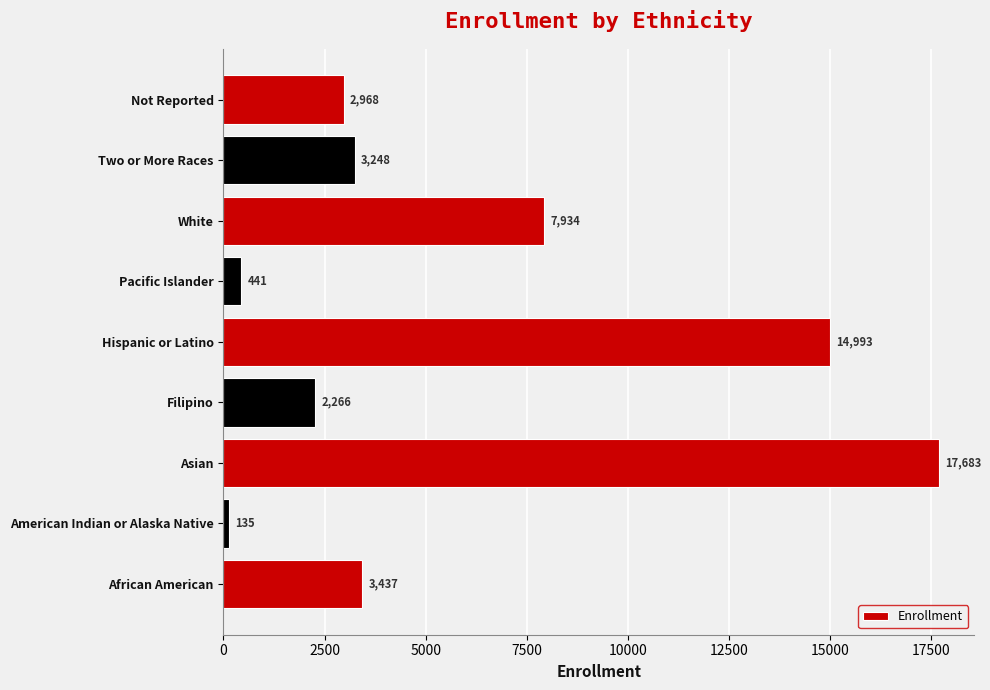

Approximately how many times larger is the value at White compared to American Indian or Alaska Native?

58.8